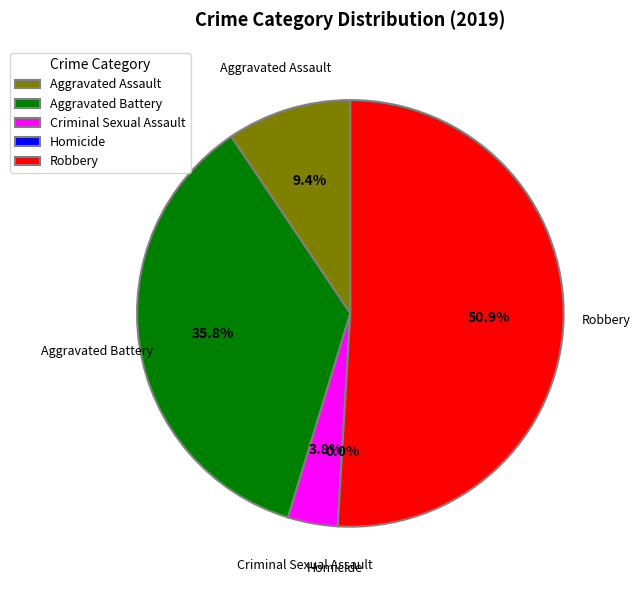

To the nearest percent, what is the difference between the Aggravated Battery and Aggravated Assault slice percentages?

26%